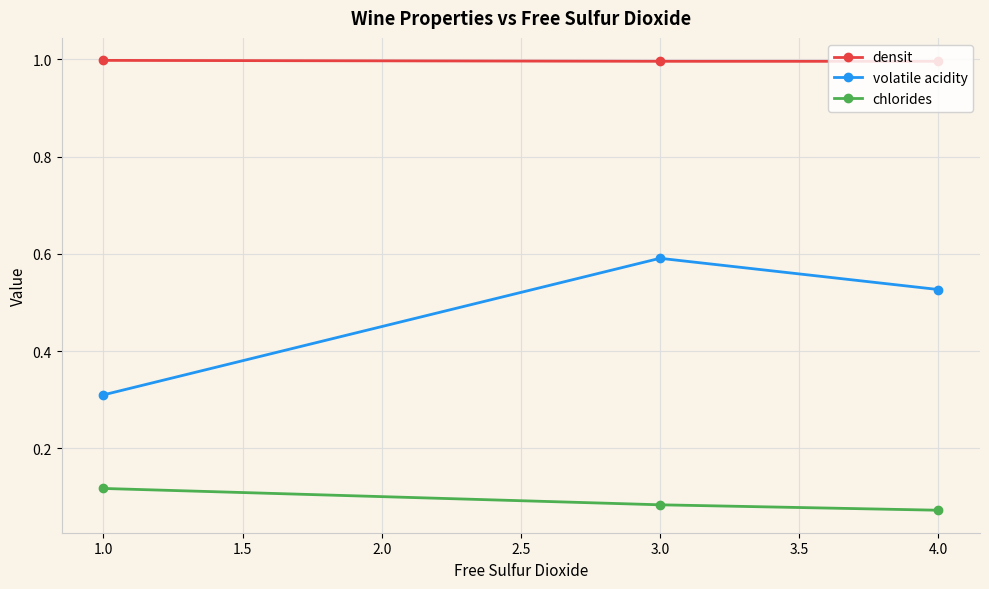

How many lines are shown in the chart?

3